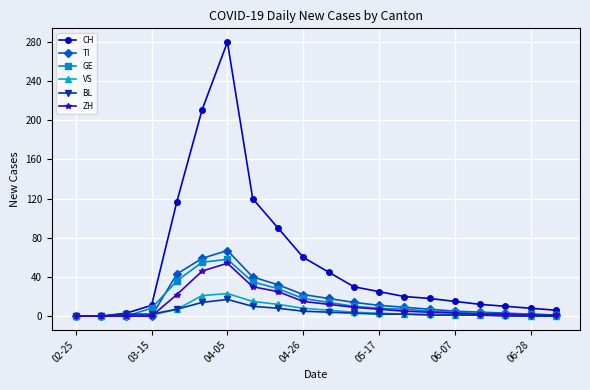

Which series has the largest range (max minus min)?

CH